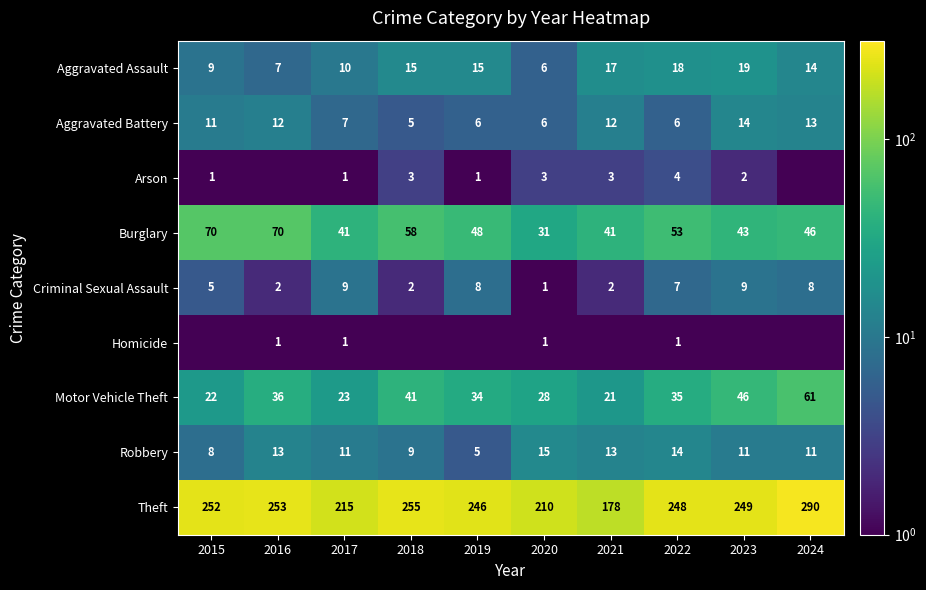

What is the maximum value for Robbery?

15.0